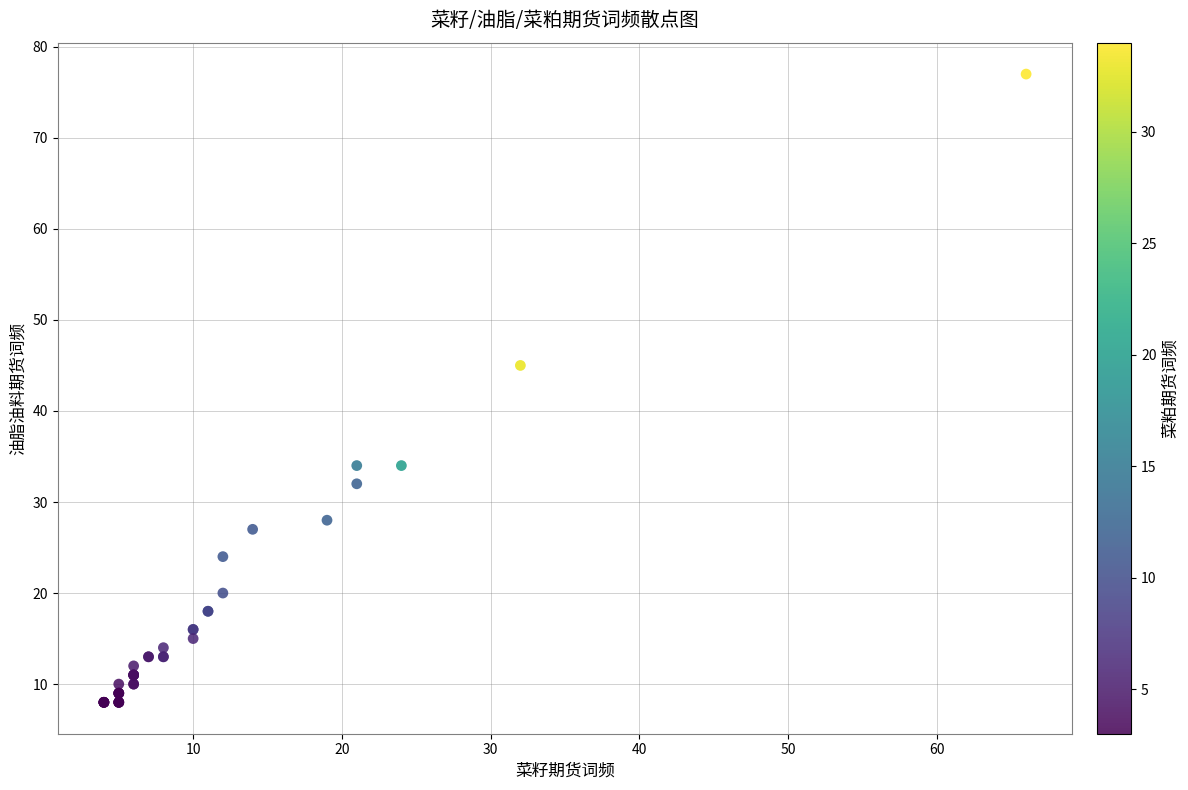

What Y value in the scatter plot is closest to 42?

45